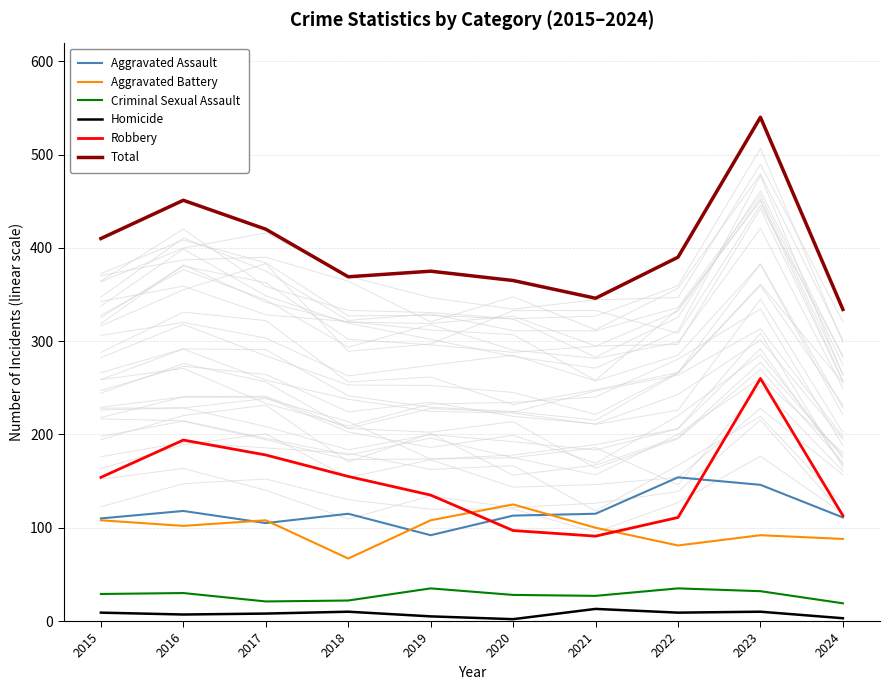

Reading right to left, what are all the values shown in this chart?

Aggravated Assault: 111	146	154	115	113	92	115	105	118	110
Aggravated Battery: 88	92	81	100	125	108	67	108	102	108
Criminal Sexual Assault: 19	32	35	27	28	35	22	21	30	29
Homicide: 3	10	9	13	2	5	10	8	7	9
Robbery: 113	260	111	91	97	135	155	178	194	154
Total: 334	540	390	346	365	375	369	420	451	410